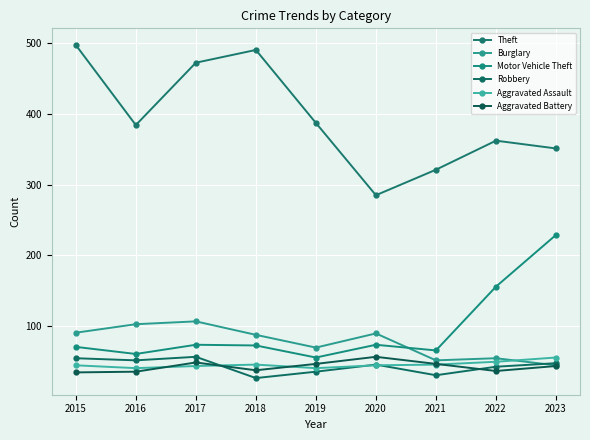

True or false: Aggravated Assault has more than 1 points higher than both neighbors.

False